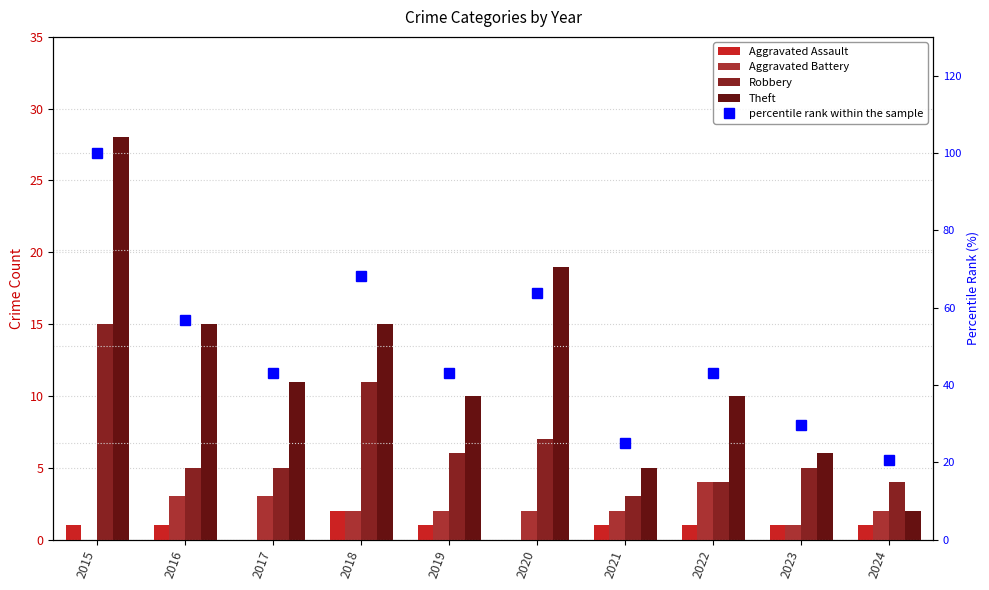

At 2015, list the series in order from largest to smallest.

percentile rank within the sample, Theft, Robbery, Aggravated Assault, Aggravated Battery